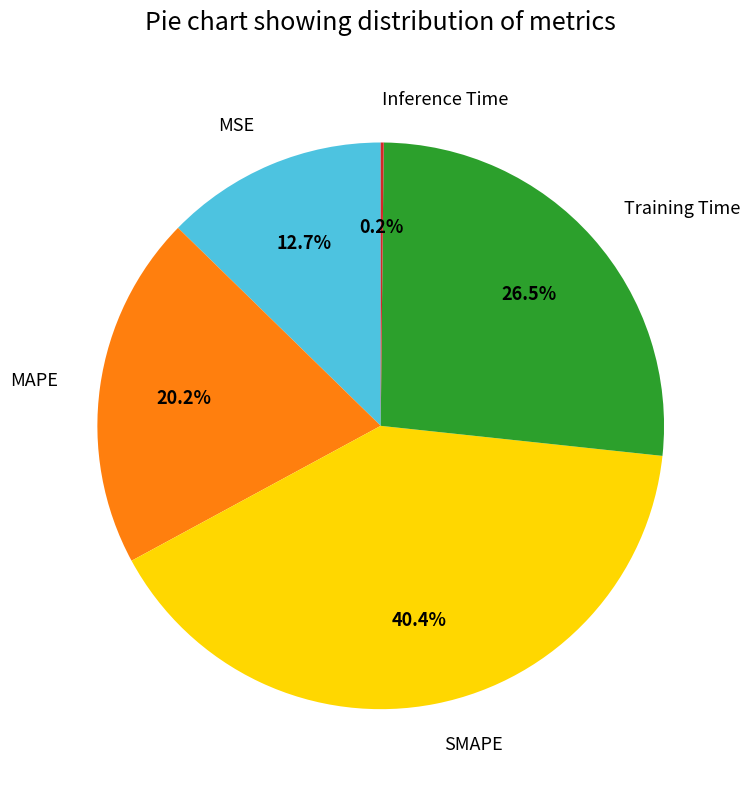

To the nearest percent, what portion does MAPE represent?

20%